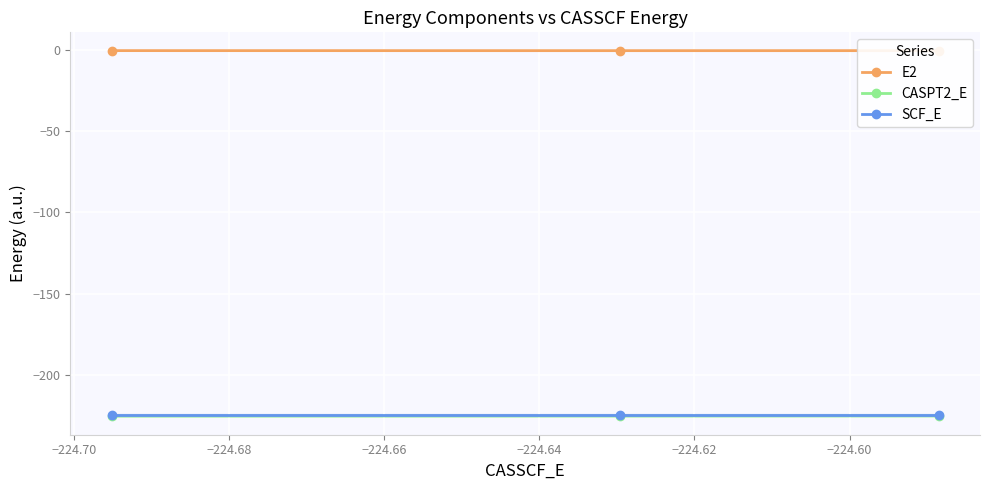

What is the minimum value for SCF_E?

-224.5